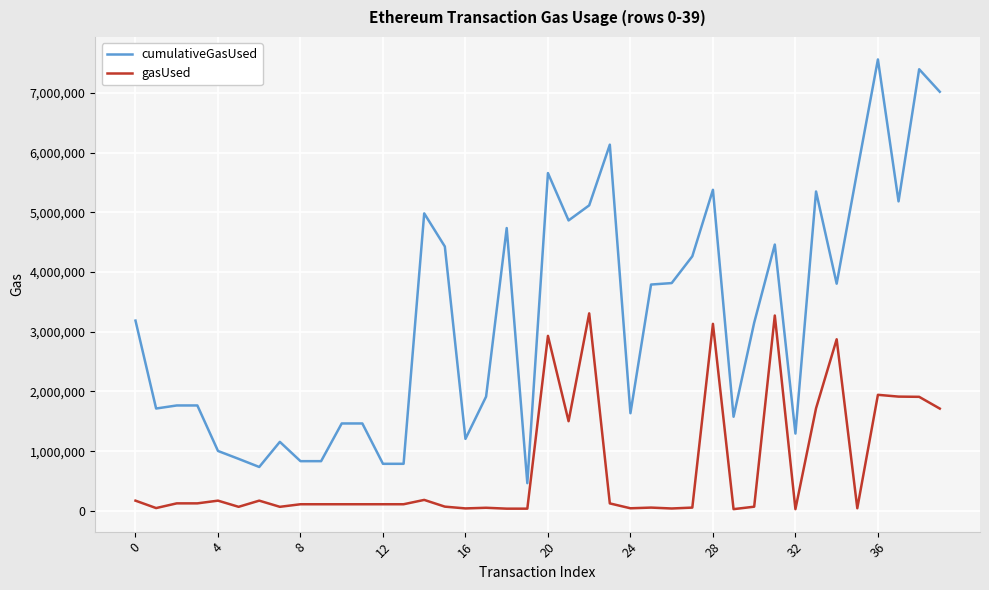

Rank the series by their maximum value, from lowest to highest.

gasUsed, cumulativeGasUsed